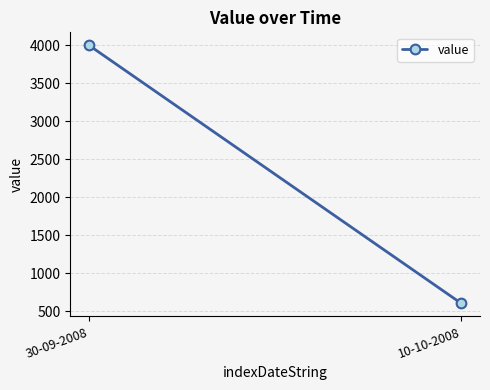

What is the label of the 1st point from the left?

30-09-2008